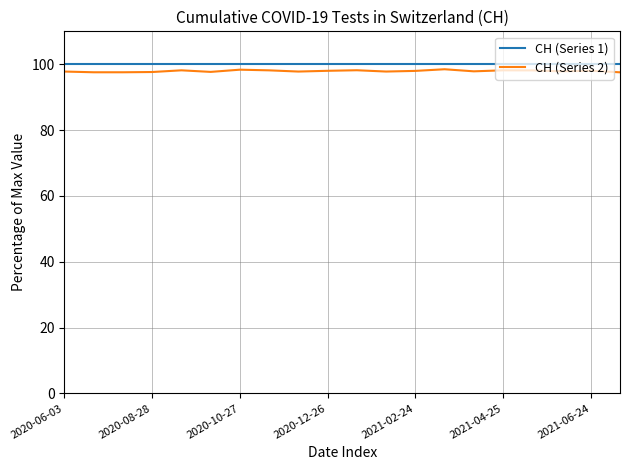

True or false: CH (Series 2) and CH (Series 1) intersect in this chart.

False